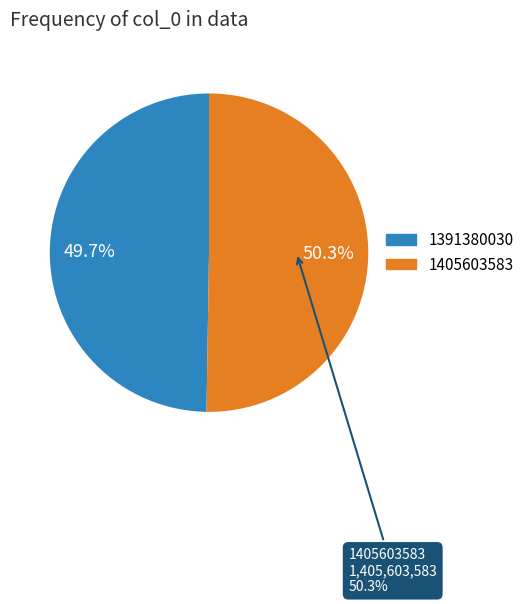

What is the total percentage of 1405603583 and 1391380030?

100.0%